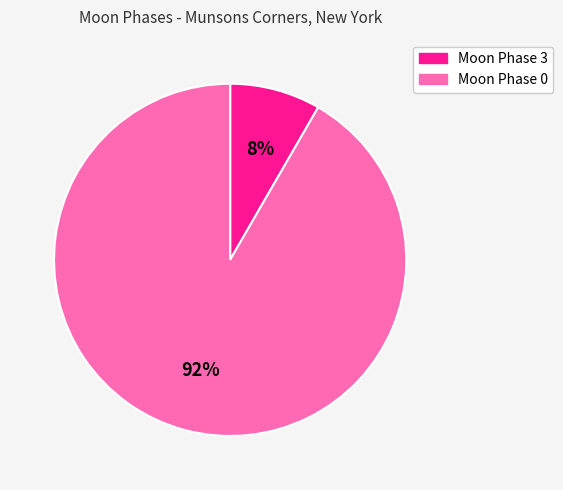

Which category has the biggest portion of the pie?

Moon Phase 0